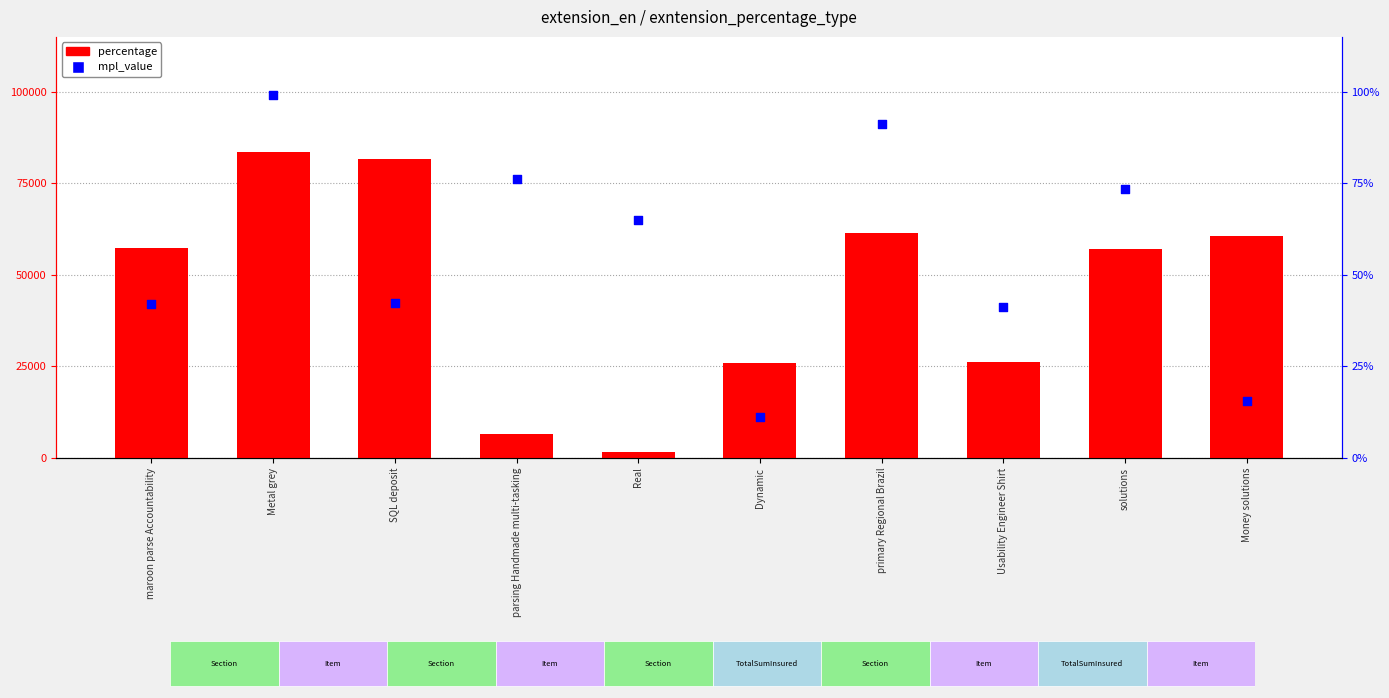

Which series has the widest spread of Y values?

mpl_value